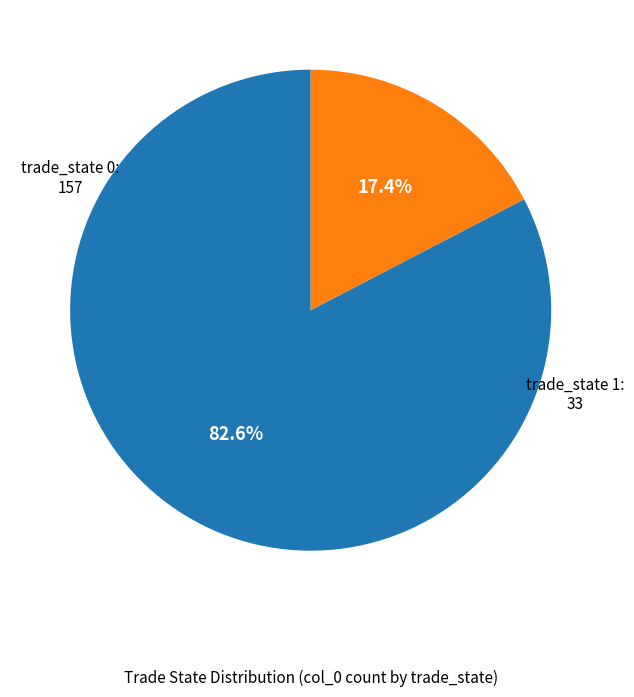

Is there any slice that represents more than half of the pie?

Yes